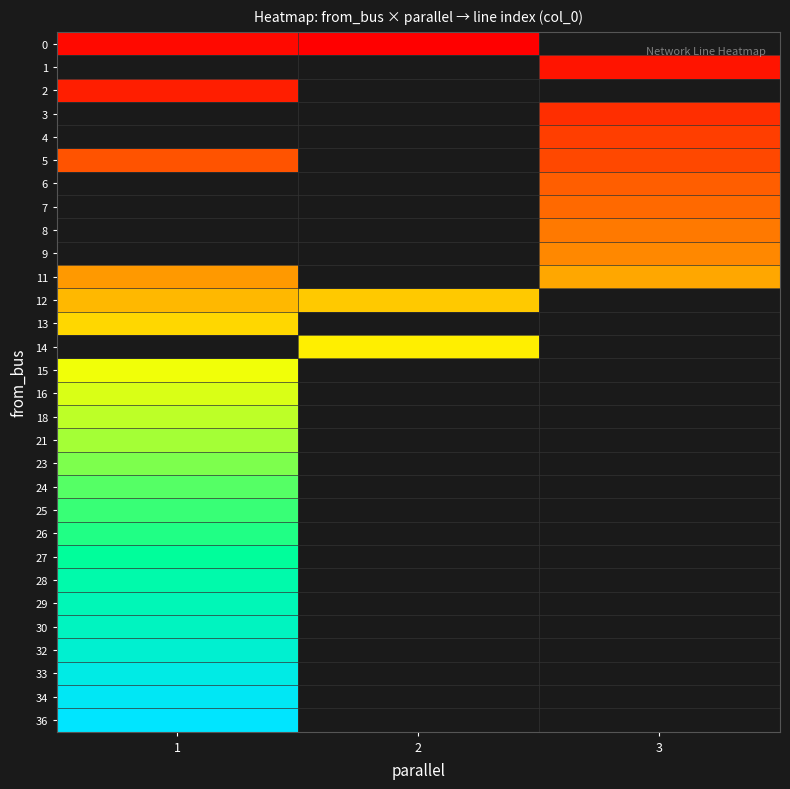

List the series in order of their overall mean, highest first.

0, 1, 2, 3, 4, 5, 6, 7, 8, 9, 11, 12, 13, 14, 15, 16, 18, 21, 23, 24, 25, 26, 27, 28, 29, 30, 32, 33, 34, 36